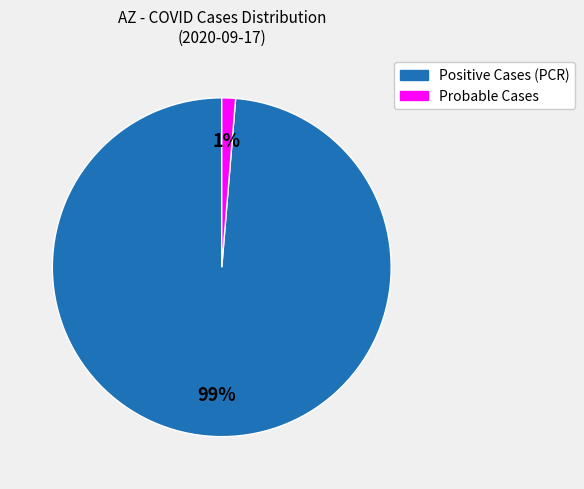

Which slice is the largest?

Positive Cases (PCR)